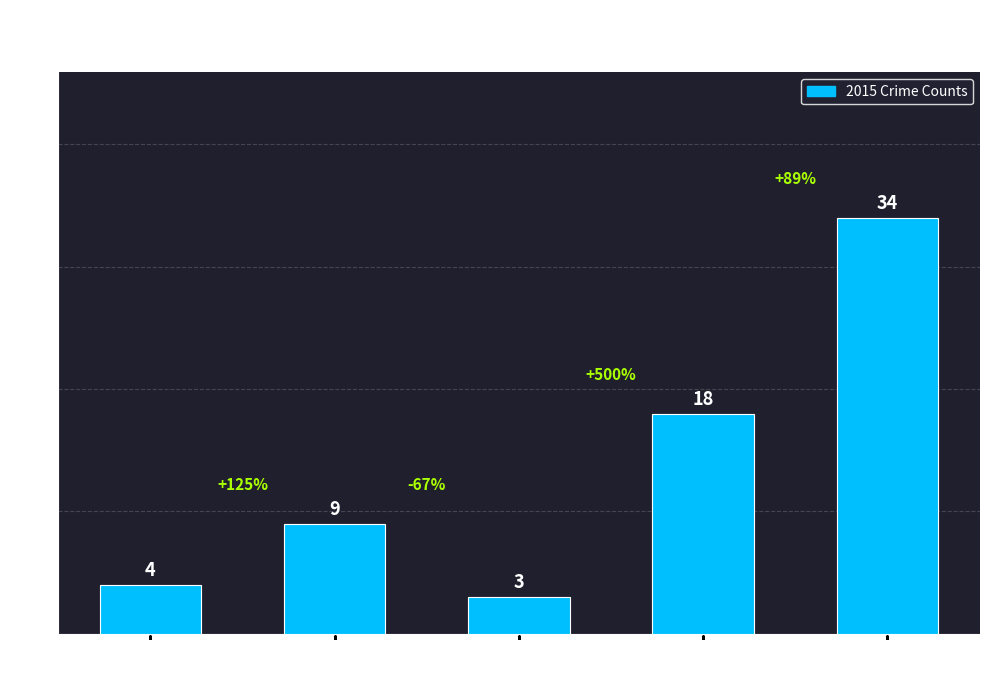

Reading left to right, transcribe all the data shown in this chart.

Aggravated
Assault=4	Aggravated
Battery=9	Criminal Sexual
Assault=3	Robbery=18	Total=34